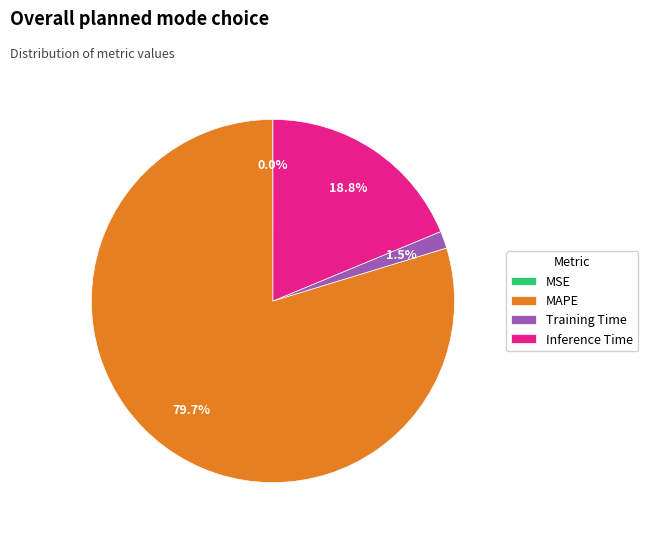

To the nearest percent, what portion does Inference Time represent?

19%